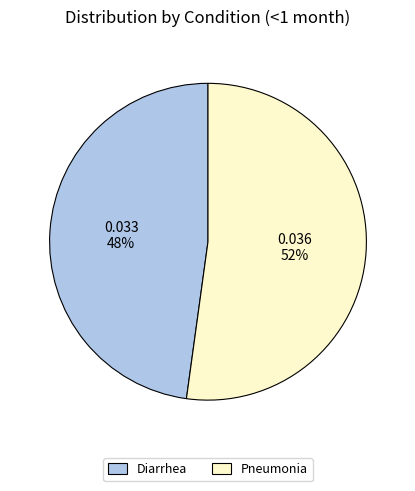

Is it true that Pneumonia is 52% of the pie?

True